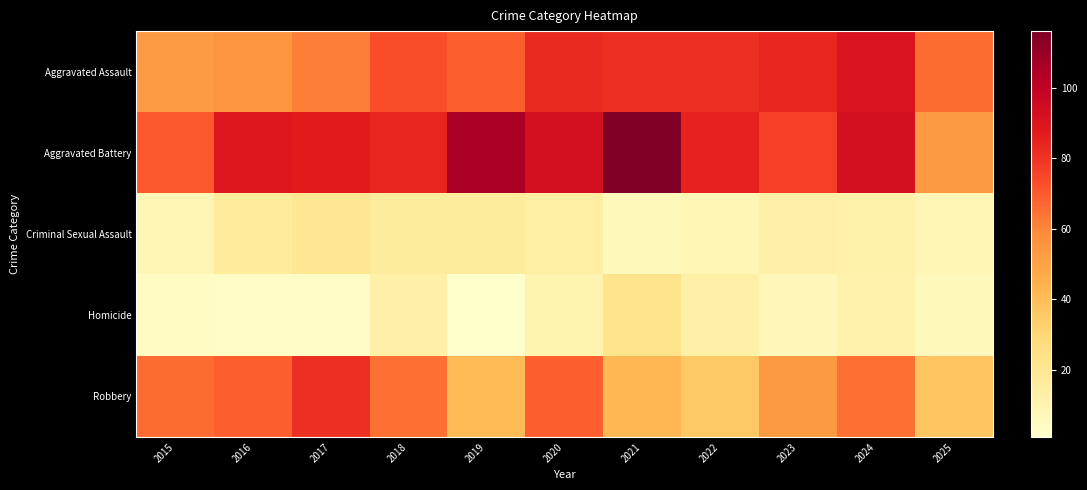

Between 2015 and 2018, which series saw the biggest shift?

Aggravated Assault